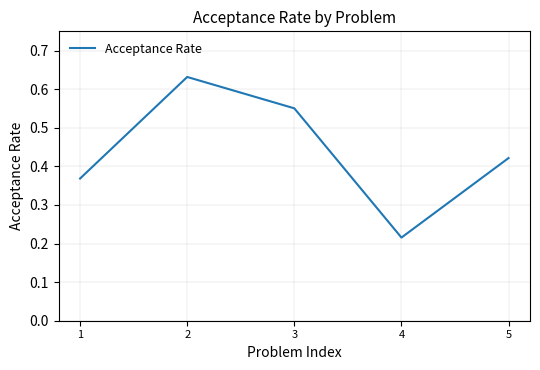

How many interior local peaks (higher than both neighbors) does the data have?

1